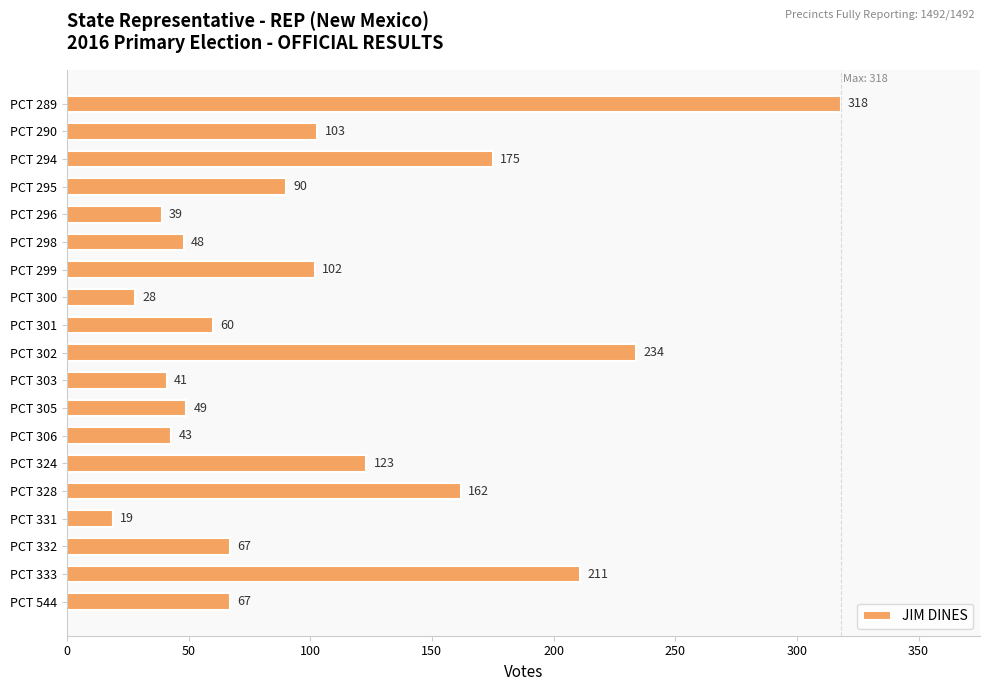

What is the change in value from PCT 295 to PCT 306?

-47